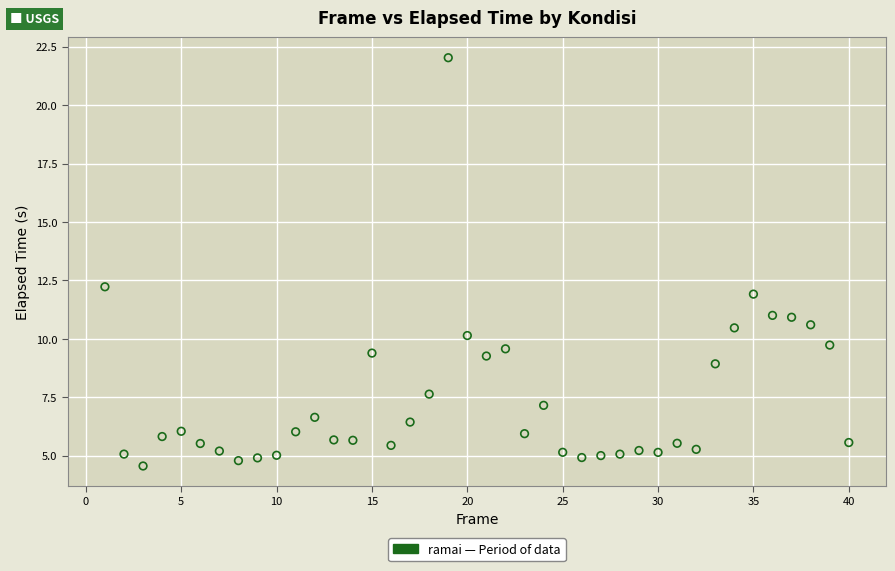

What Y value in the scatter plot is closest to 13?

12.2